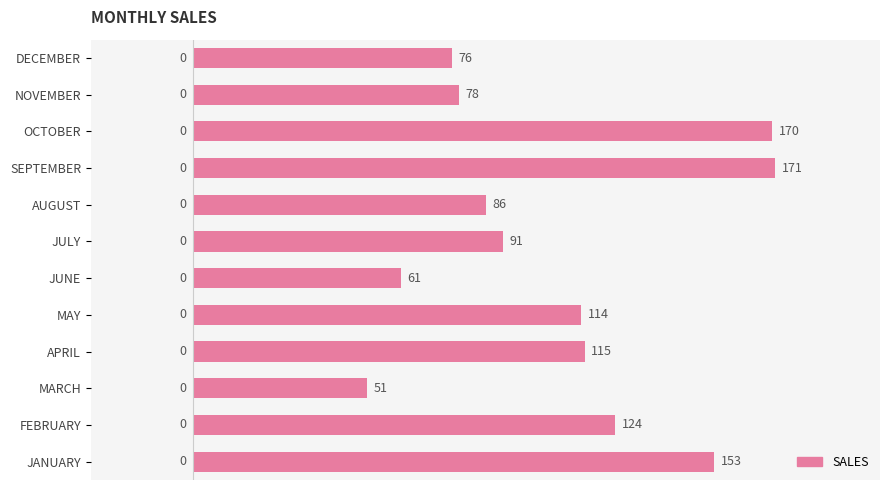

Is it true that the value at MAY is 114?

True